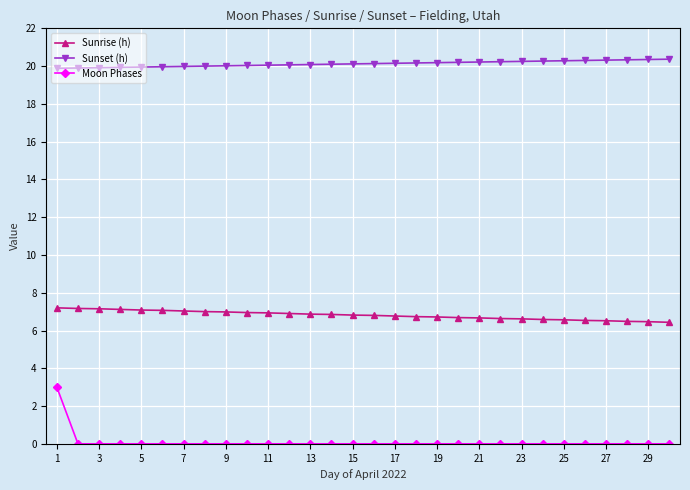

What is the maximum value shown in the chart?

20.4